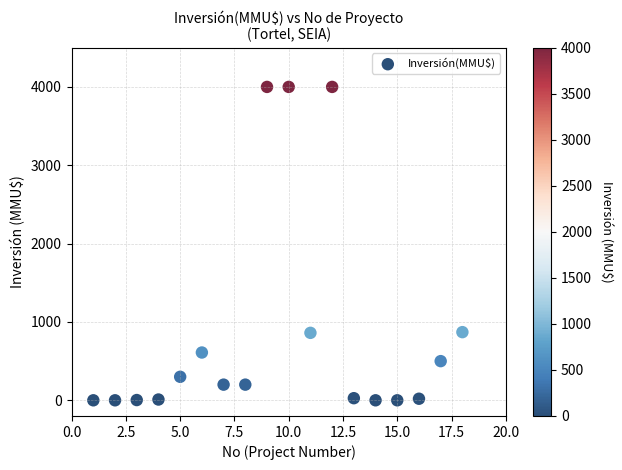

What is the range of Y values (max minus min)?

4000.0